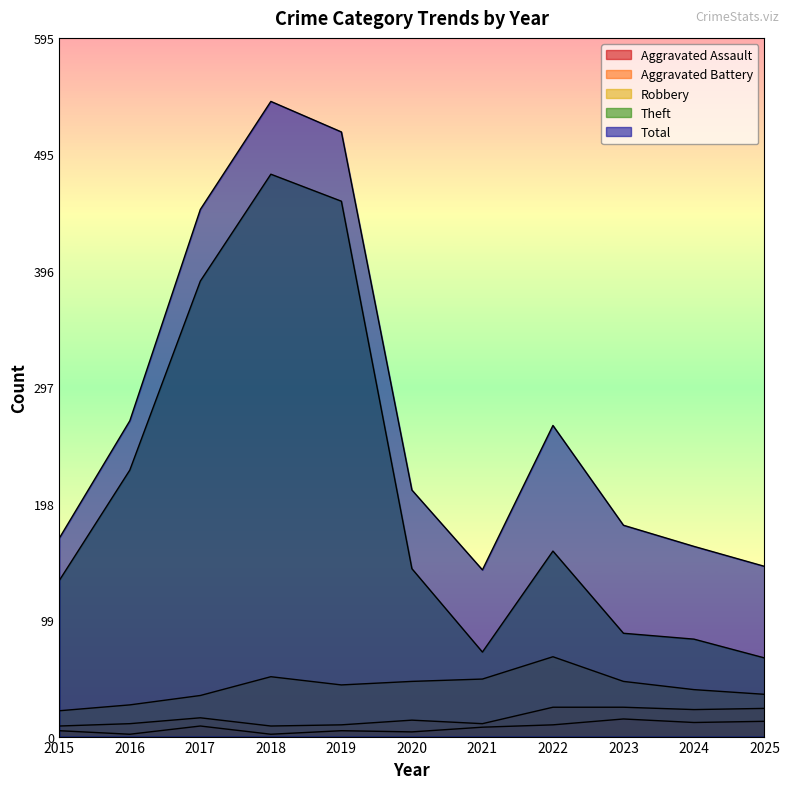

At which category is the sum across all series the highest?

2018